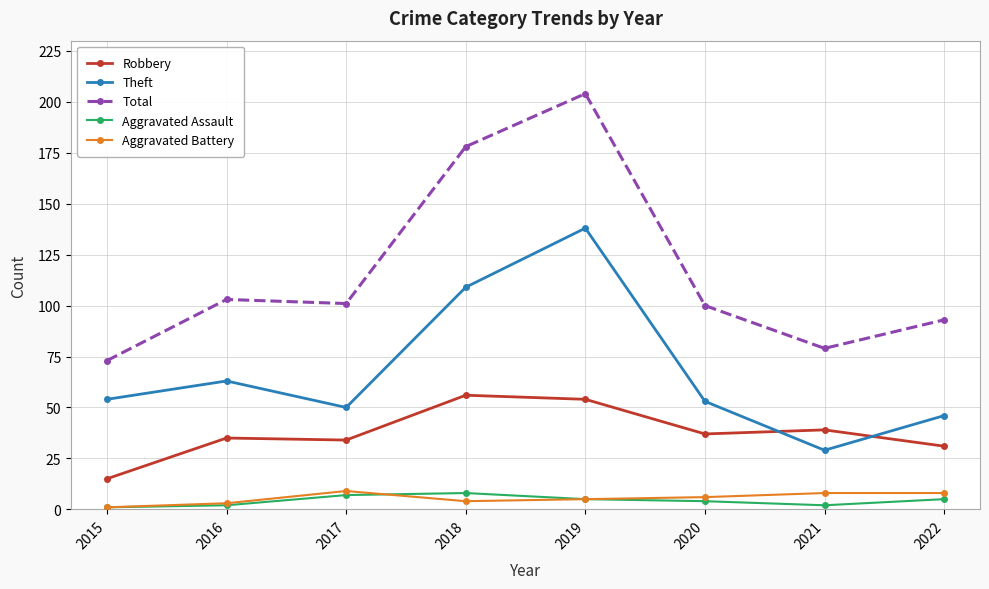

How many values in the Aggravated Assault series are below 5?

4